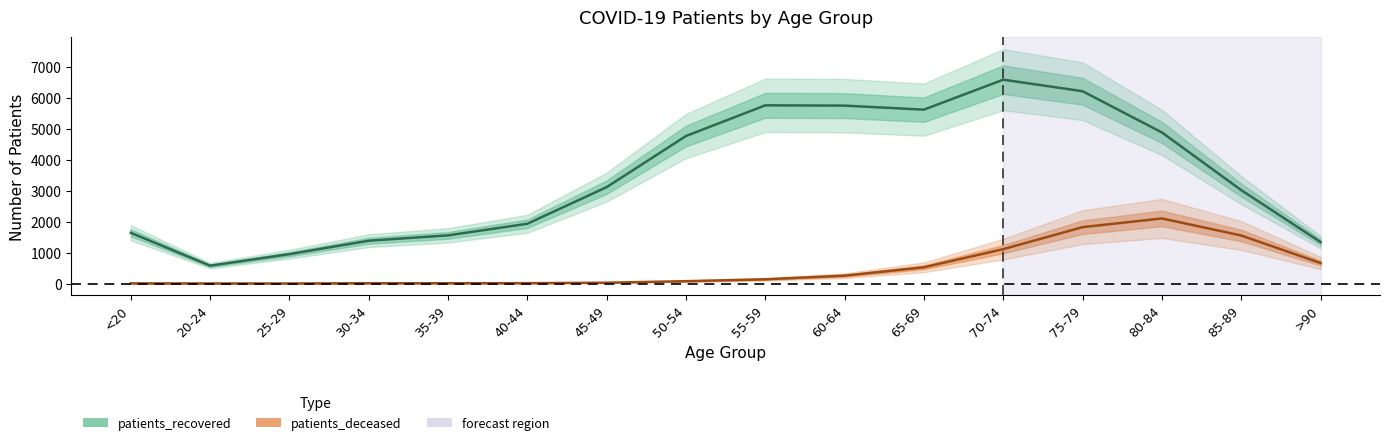

Which series has the largest total across all categories?

patients_recovered